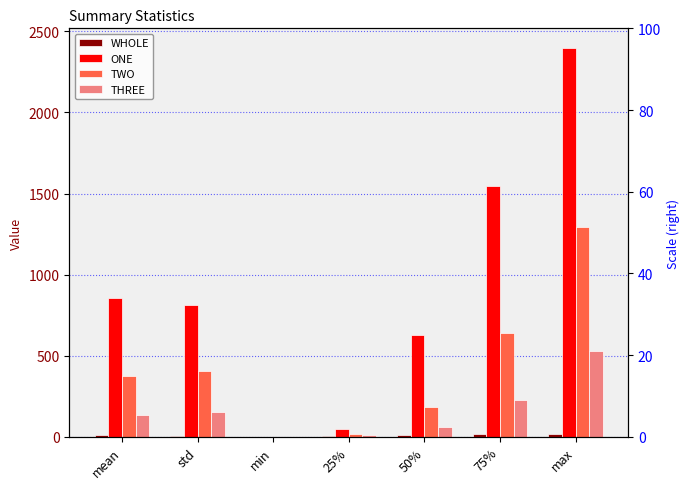

Reading left to right, what are all the values shown in this chart?

WHOLE: mean=10.5	std=5.0	min=0.0	25%=6.9	50%=11.8	75%=14.9	max=15.9
ONE: mean=858.4	std=813.7	min=0.0	25%=47.8	50%=628.1	75%=1547.2	max=2398.9
TWO: mean=373.1	std=403.9	min=0.0	25%=19.9	50%=180.9	75%=638.2	max=1291.7
THREE: mean=134.1	std=152.0	min=0.0	25%=7.9	50%=60.0	75%=225.1	max=527.1